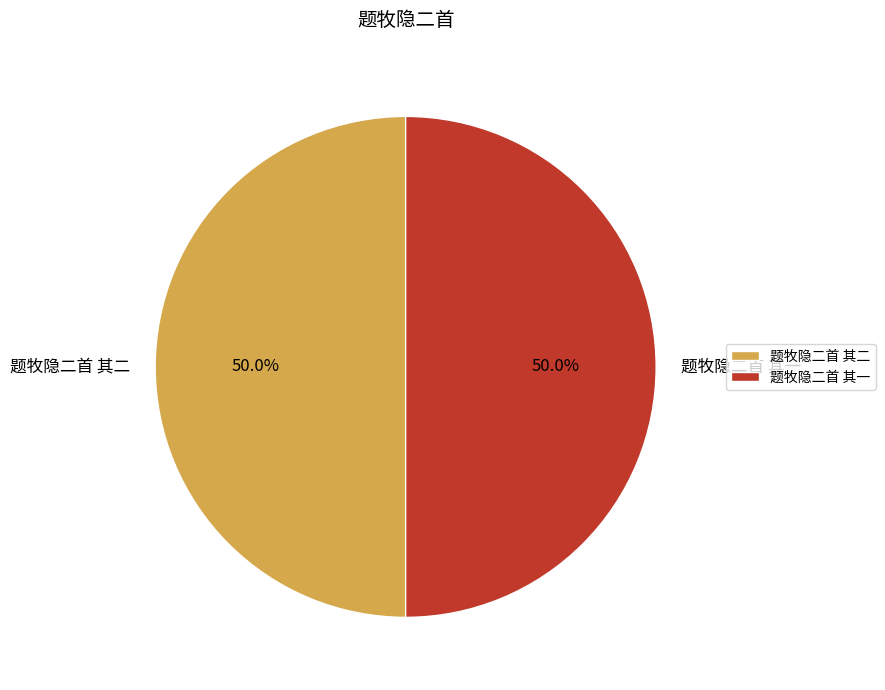

Do 题牧隐二首 其一 and 题牧隐二首 其二 together represent more than half of the pie?

Yes